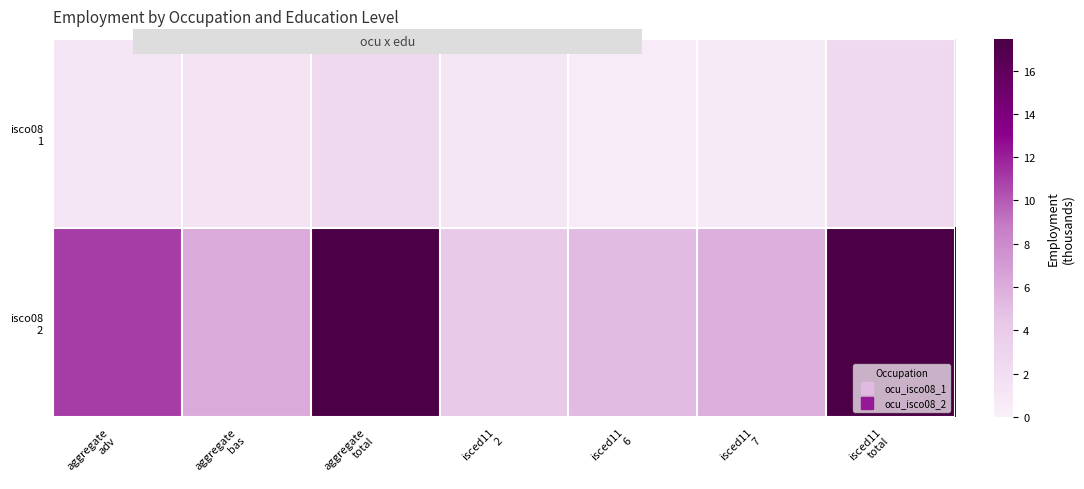

What is the total value across all series at isced11
total?

20.0